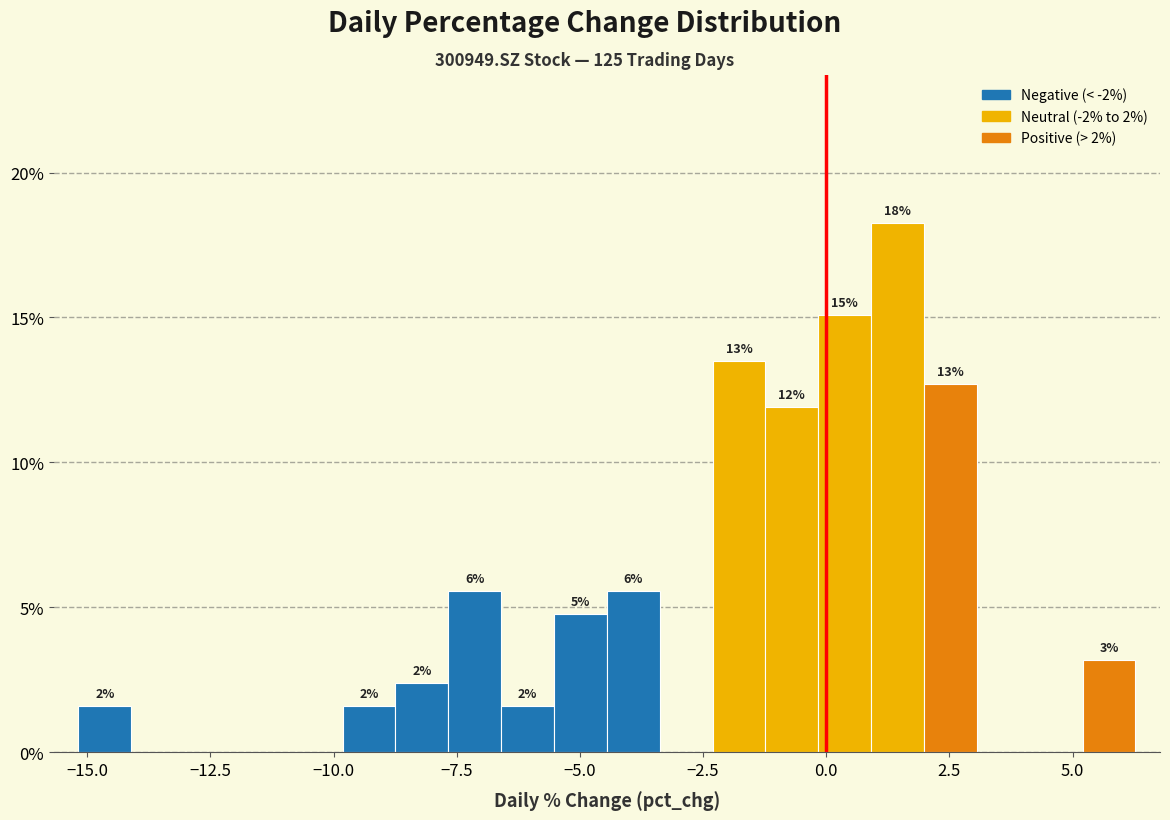

Around what value on the x-axis is the tallest bar? Give the approximate position of its centre, as read against the axis.

1.5